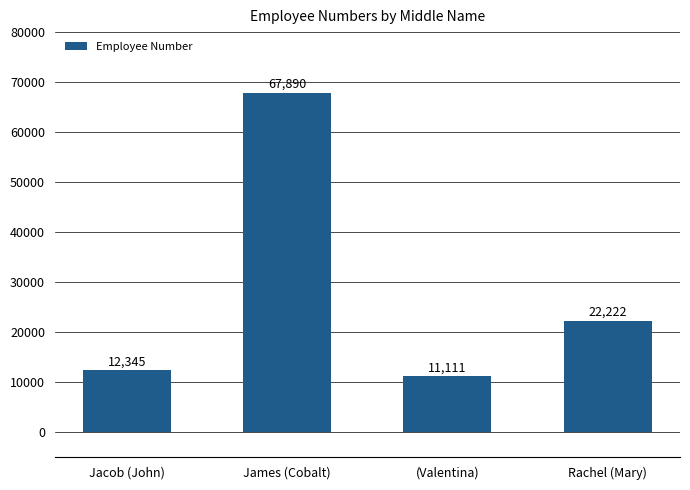

Reading left to right, extract all data points from this chart.

Jacob (John)=12345	James (Cobalt)=67890	(Valentina)=11111	Rachel (Mary)=22222